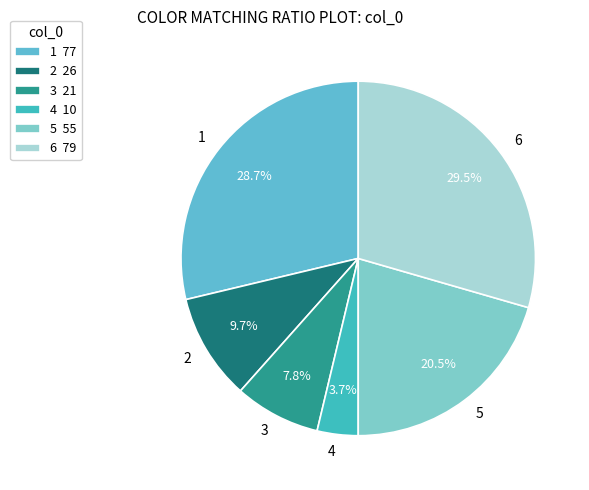

To the nearest percent, what percentage of the pie is 4?

4%